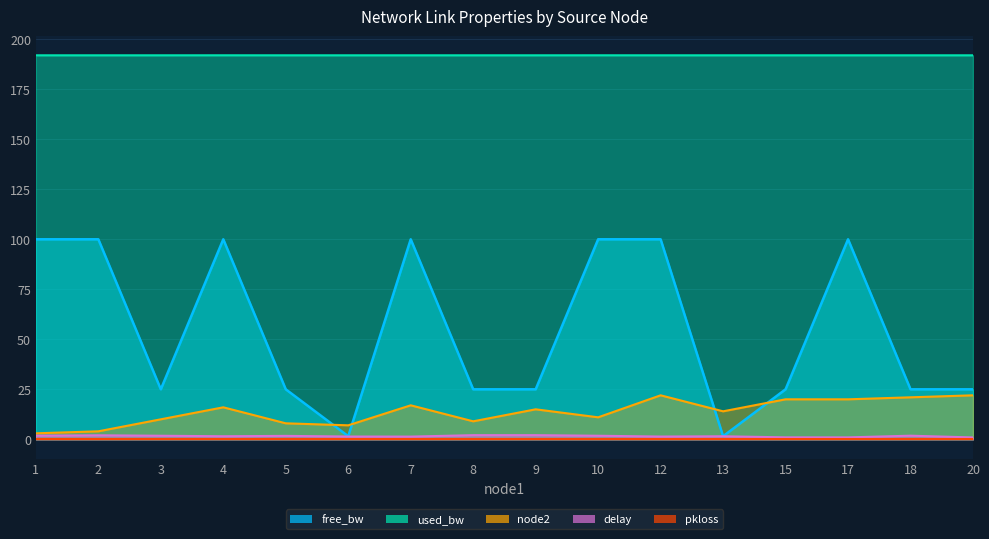

What is the difference between the maximum and minimum values in the node2 series?

19.0